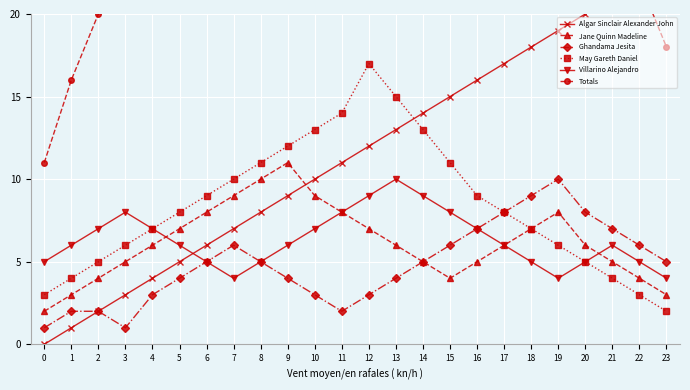

Is the value of May Gareth Daniel at 3 greater than the value of Jane Quinn Madeline at 0?

Yes